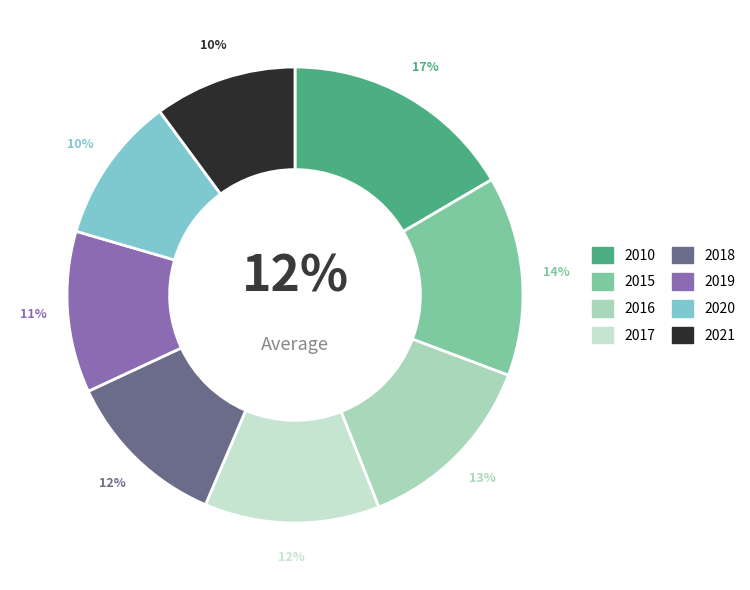

Does any single category account for the majority?

No